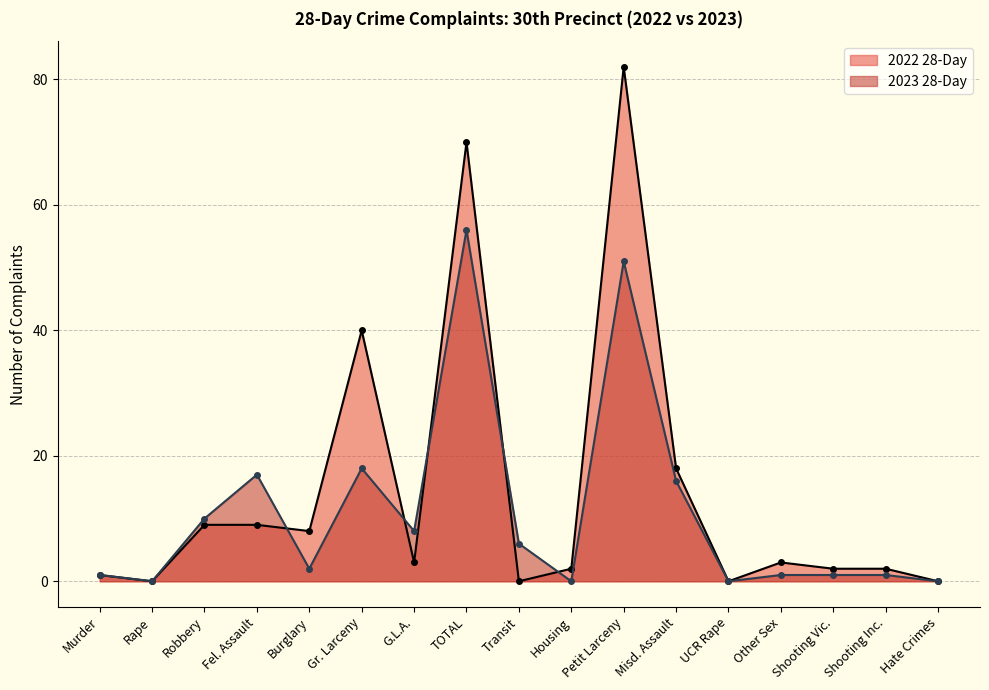

Is it true that 2022 28-Day equals 1 at Murder?

False